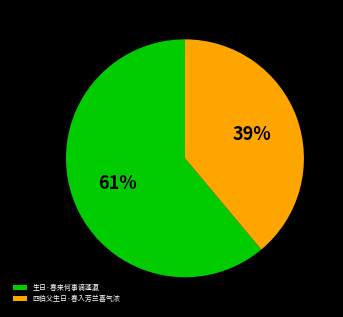

Which slice is the smallest?

四伯父生日·春入芳兰喜气浓